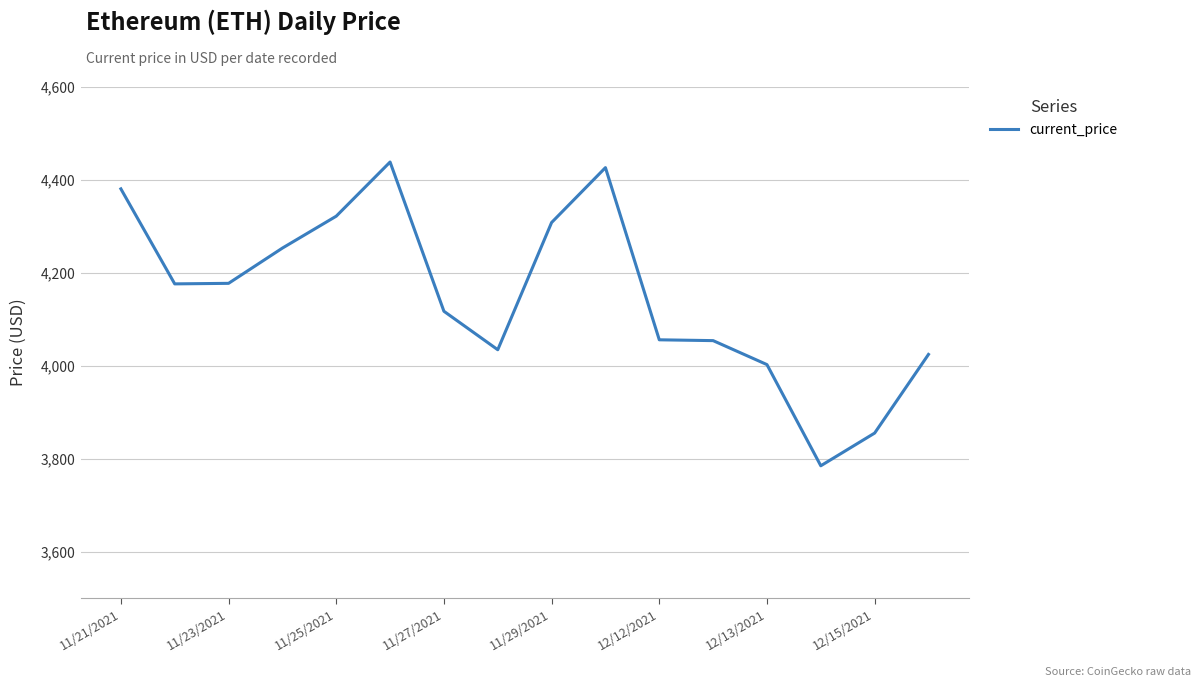

What is the smallest value displayed?

3785.1